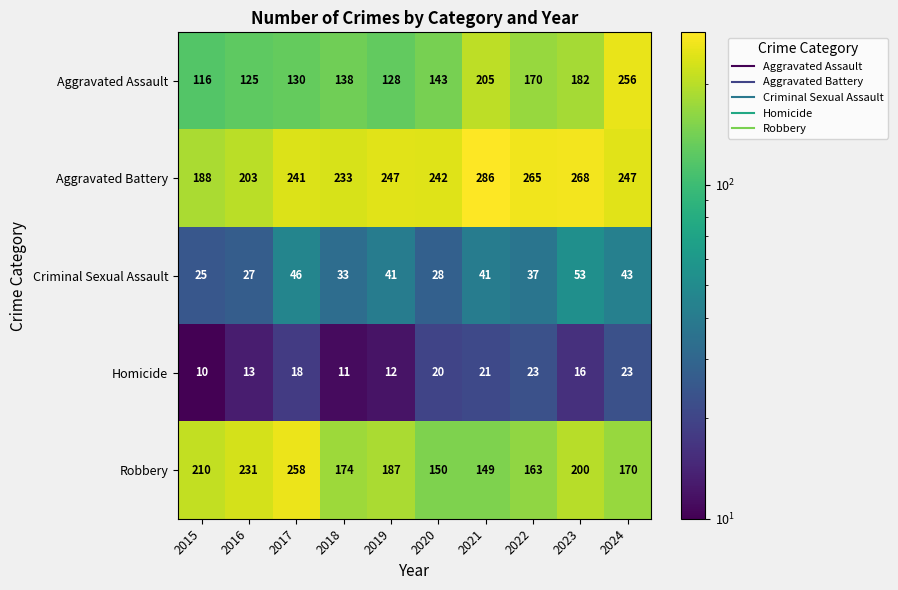

What is the difference between the maximum and minimum values in the Criminal Sexual Assault series?

28